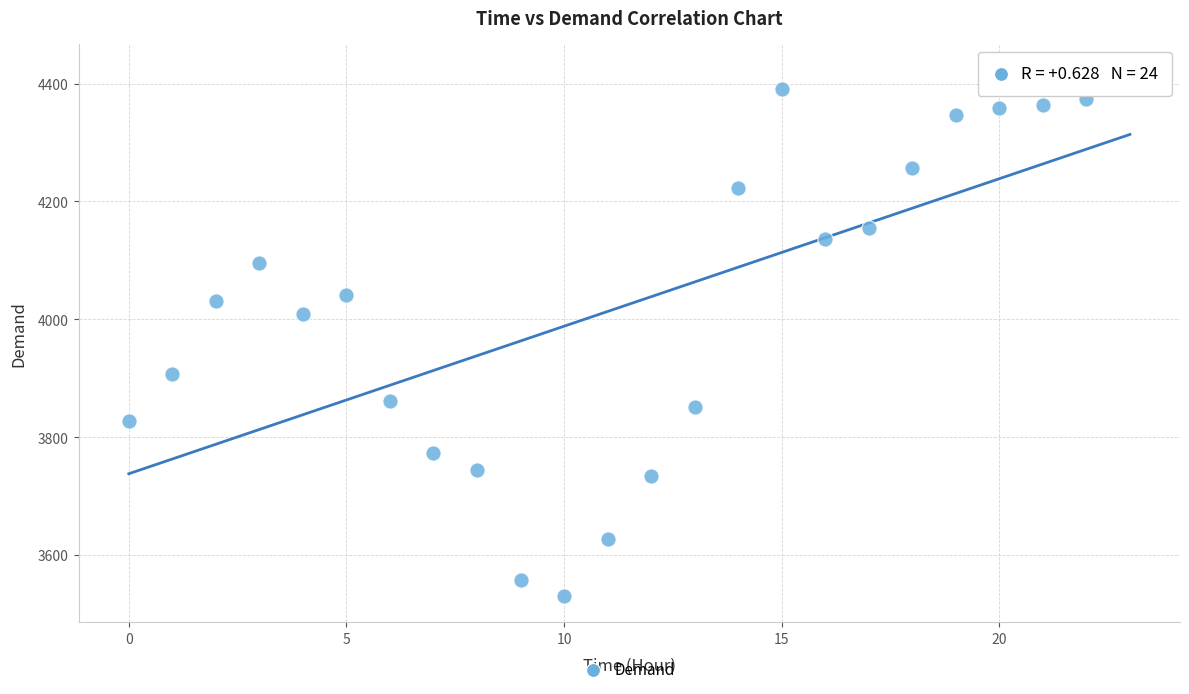

What Y value in the scatter plot is closest to 3977?

4009